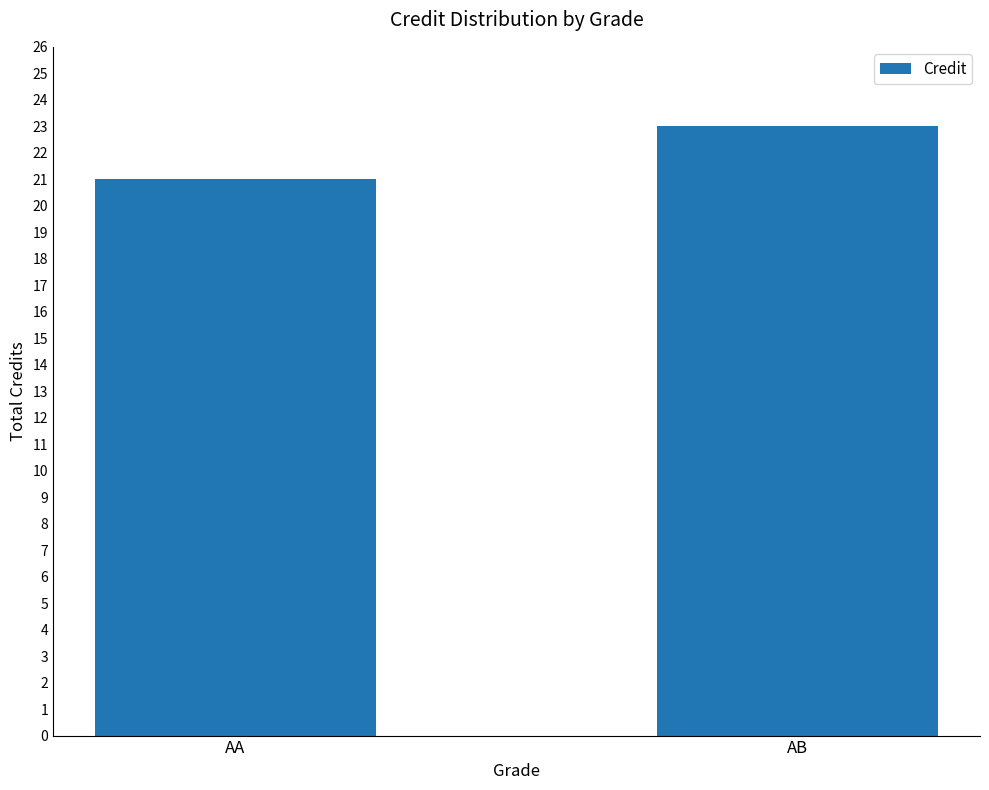

Which has a higher value, AB or AA?

AB